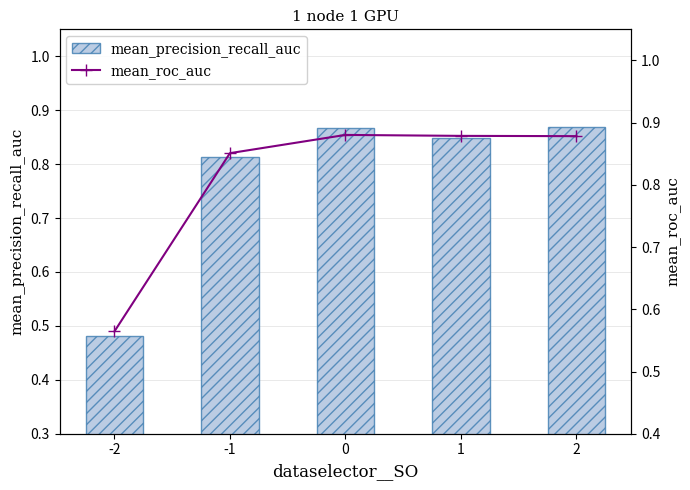

At which category does the chart reach its minimum across all series?

-2